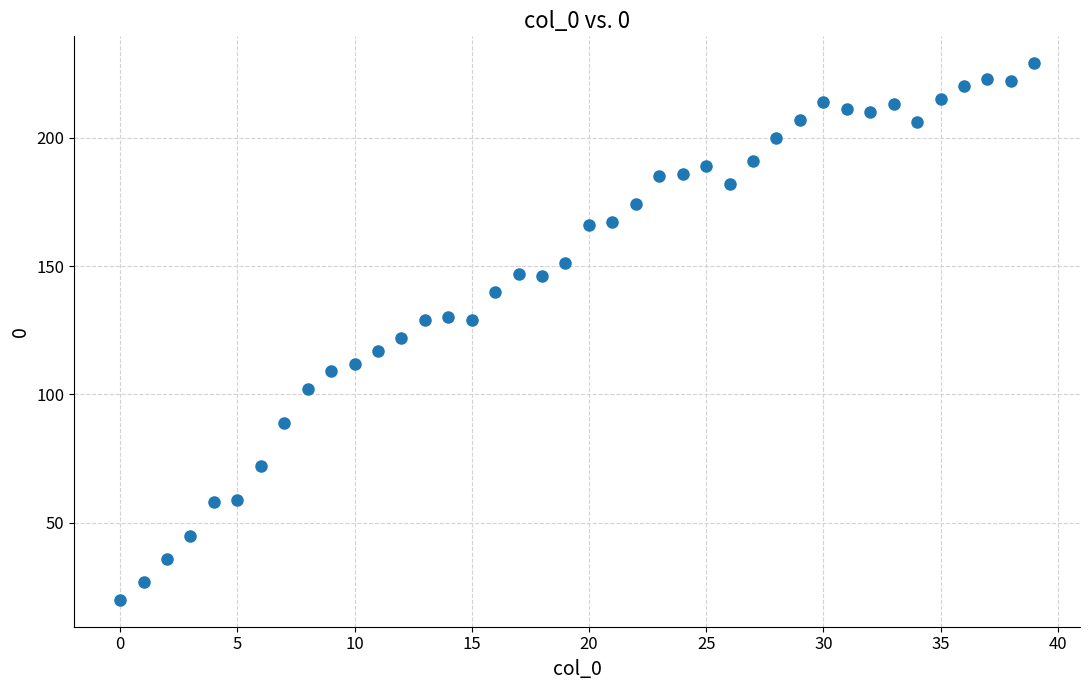

What is the range of Y values (max minus min)?

209